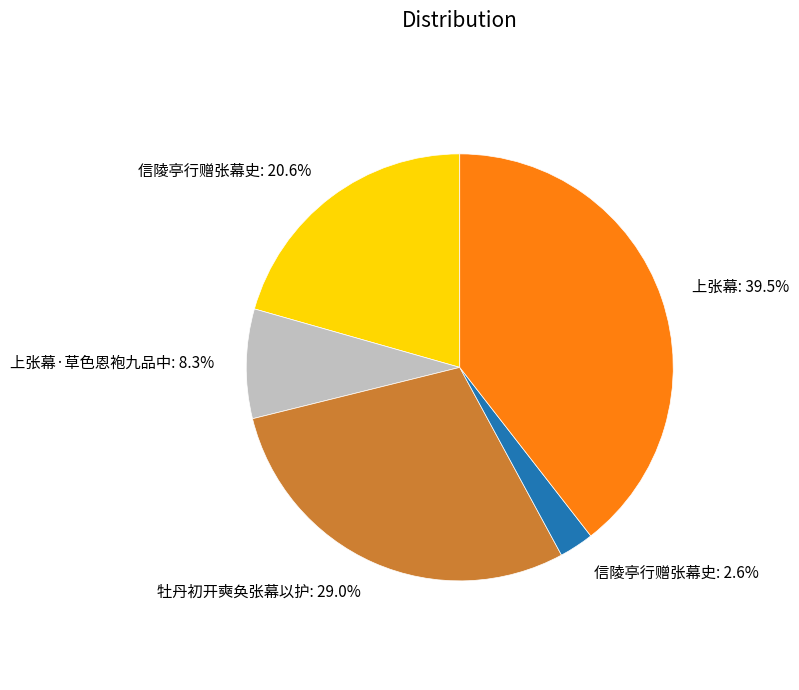

Is there any slice that represents more than half of the pie?

No